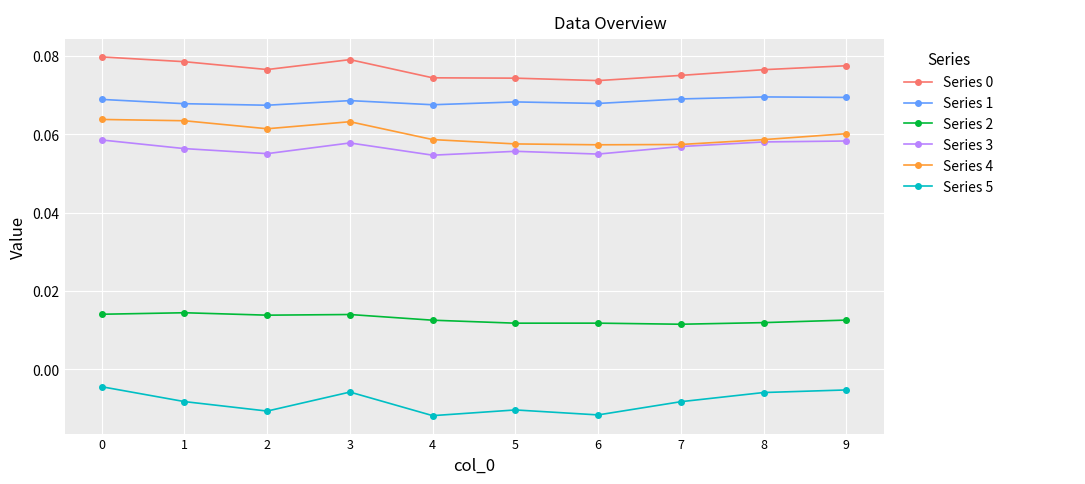

Count the Series 3 values in the range 0 to 1.

10